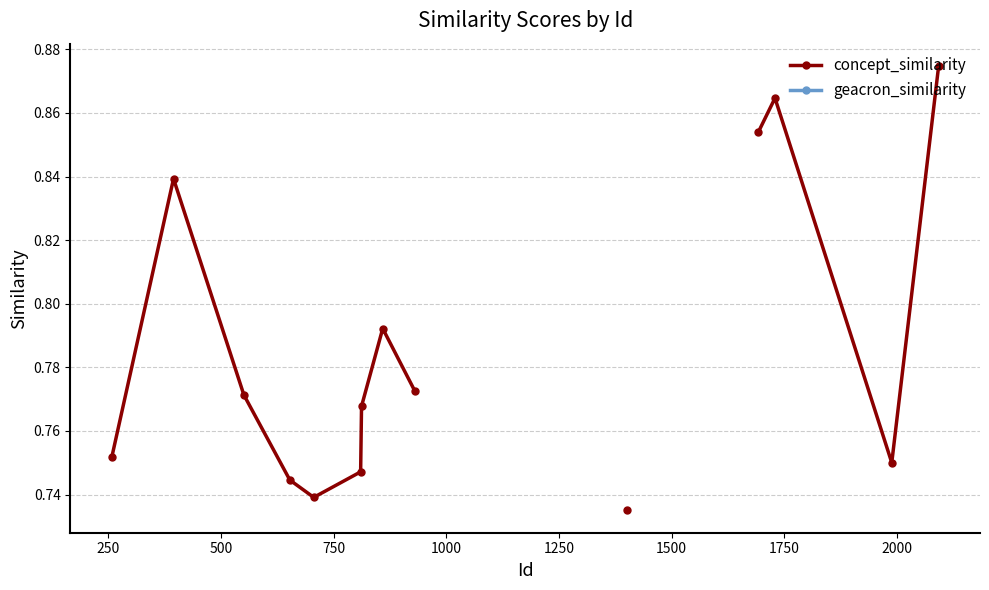

True or false: geacron_similarity and concept_similarity cross at least once.

False